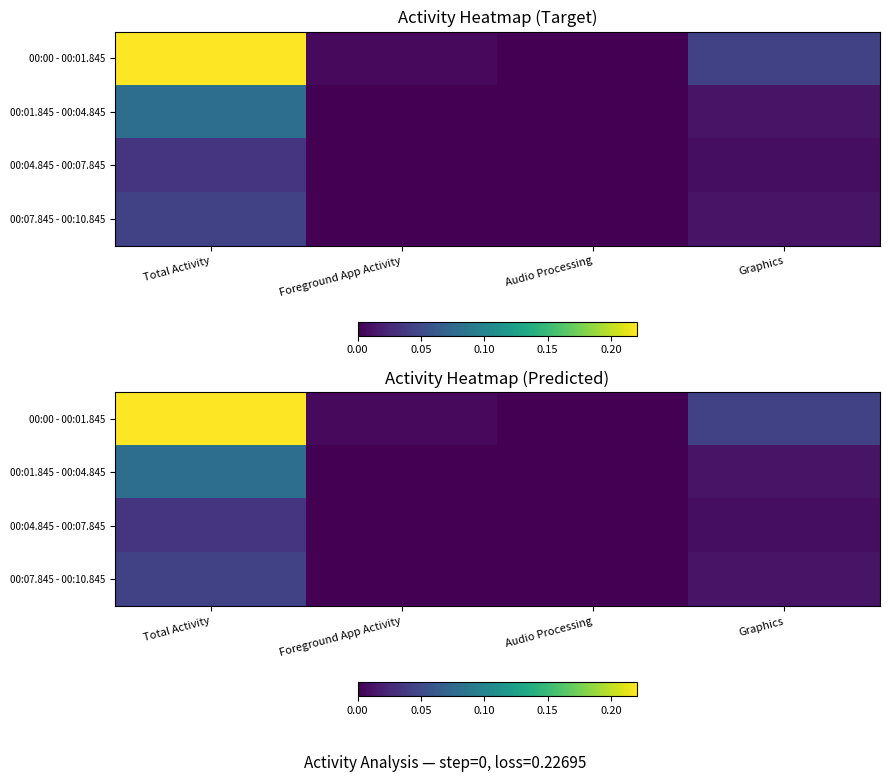

At which label does 00:01.845 - 00:04.845 reach its minimum?

Foreground App Activity